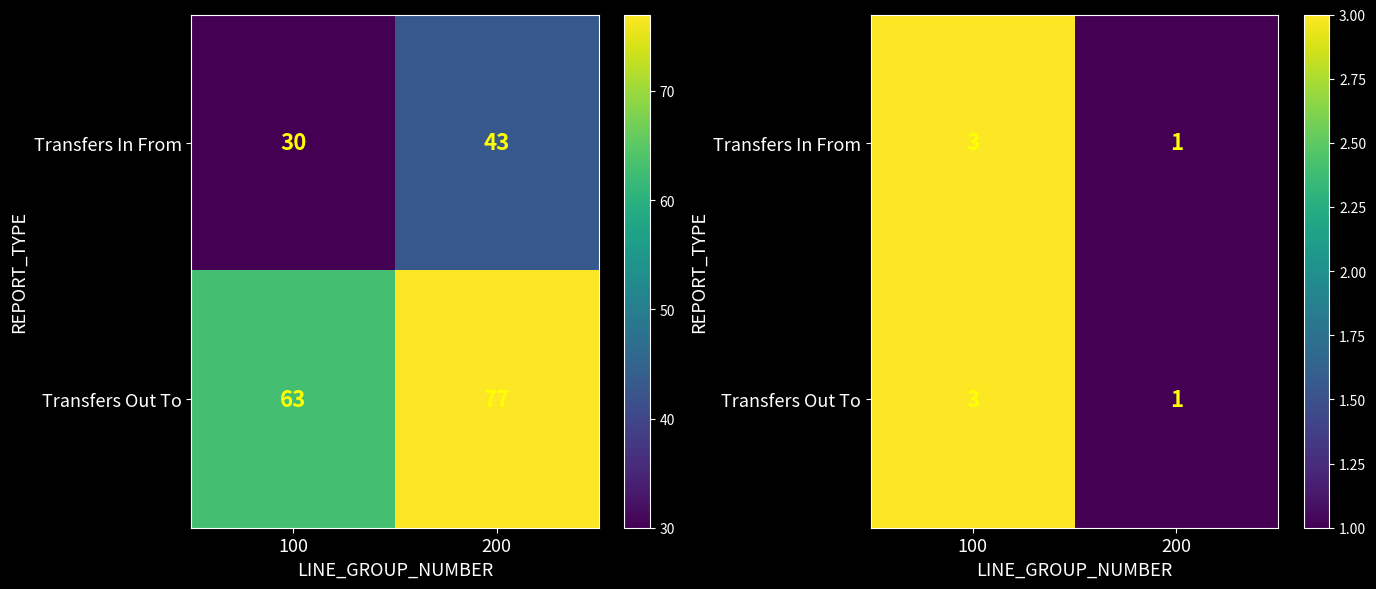

The Transfers Out To series shows 1 at 200. True or false?

True